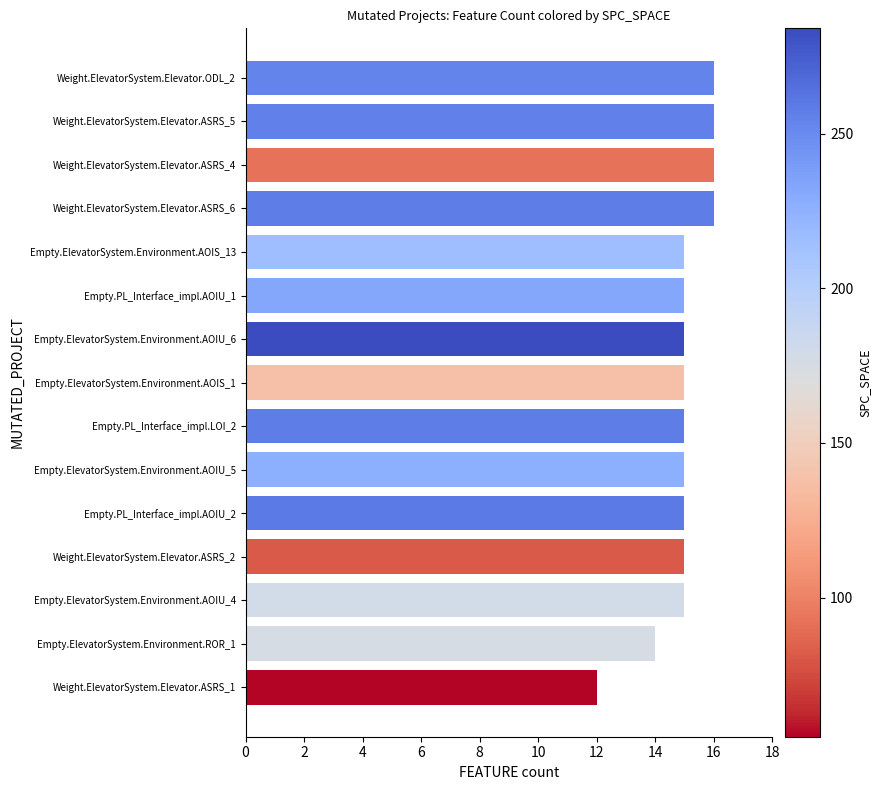

How many categories are shown in the chart?

15